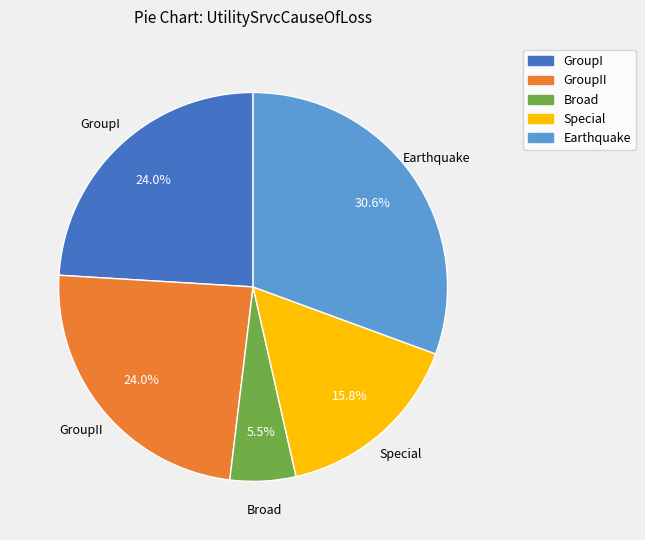

Does any single category account for the majority?

No